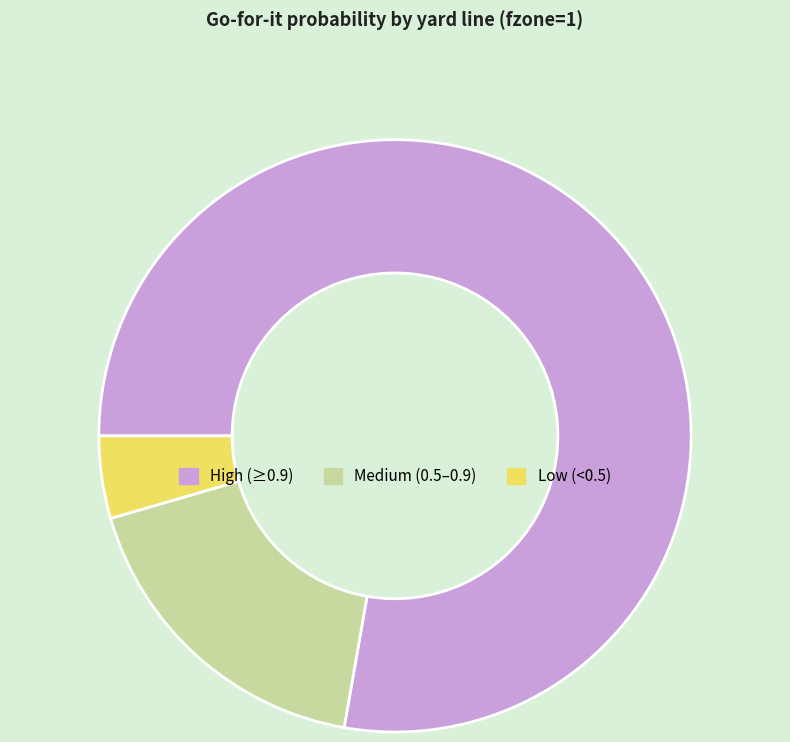

Which has a higher value, Low (<0.5) or High (≥0.9)?

High (≥0.9)